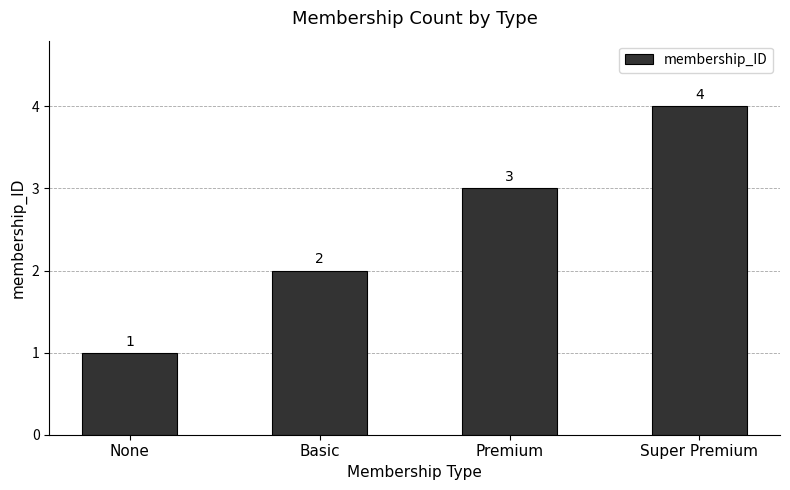

Count the number of data series in this chart.

1